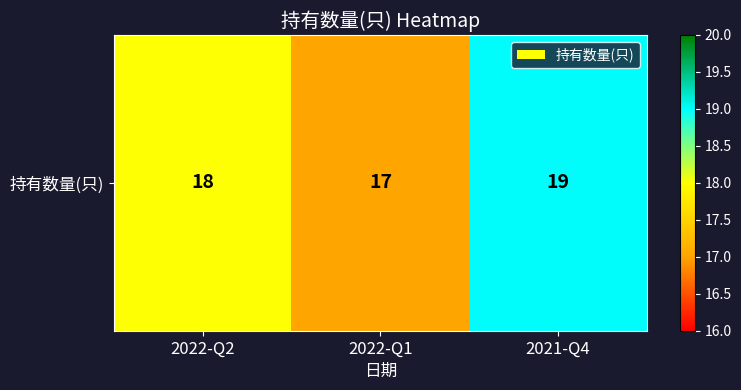

What is the ratio of the value at 2021-Q4 to the value at 2022-Q1?

1.1